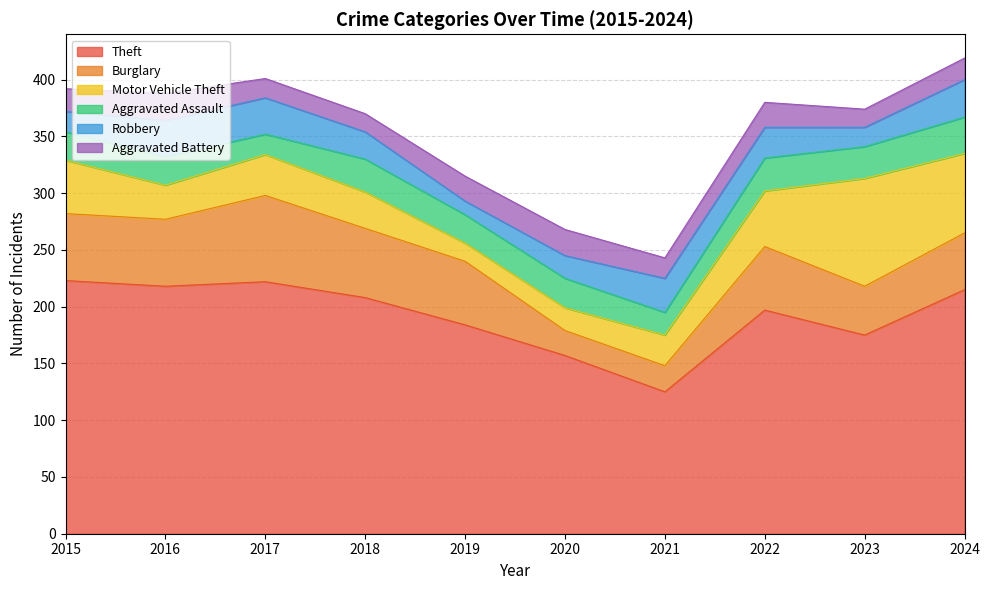

Which category has the lowest value in the Theft series?

2021